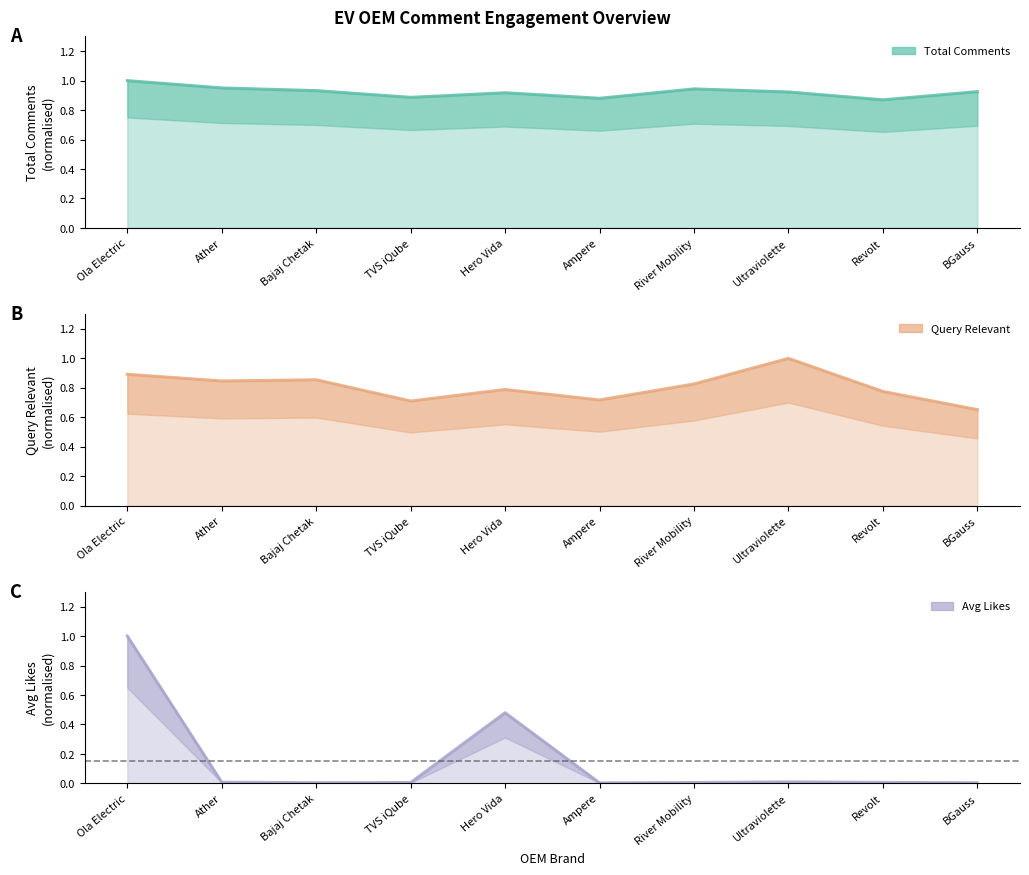

At which category does Total_Comments reach its first local peak?

Hero Vida